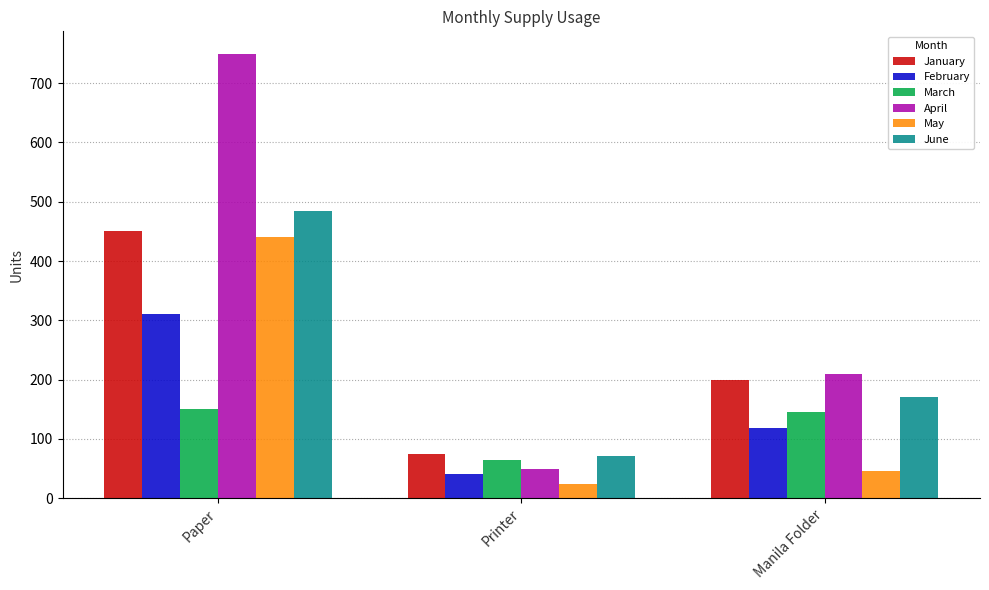

At Paper, list the series in order from largest to smallest.

April, June, January, May, February, March